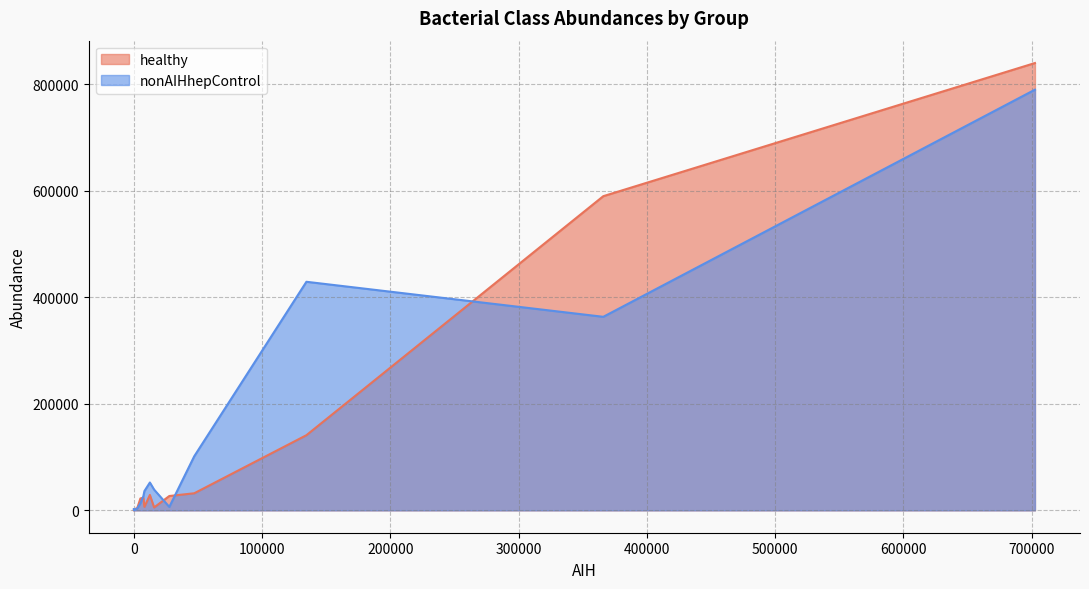

Rank the series by their maximum value, from lowest to highest.

nonAIHhepControl, healthy